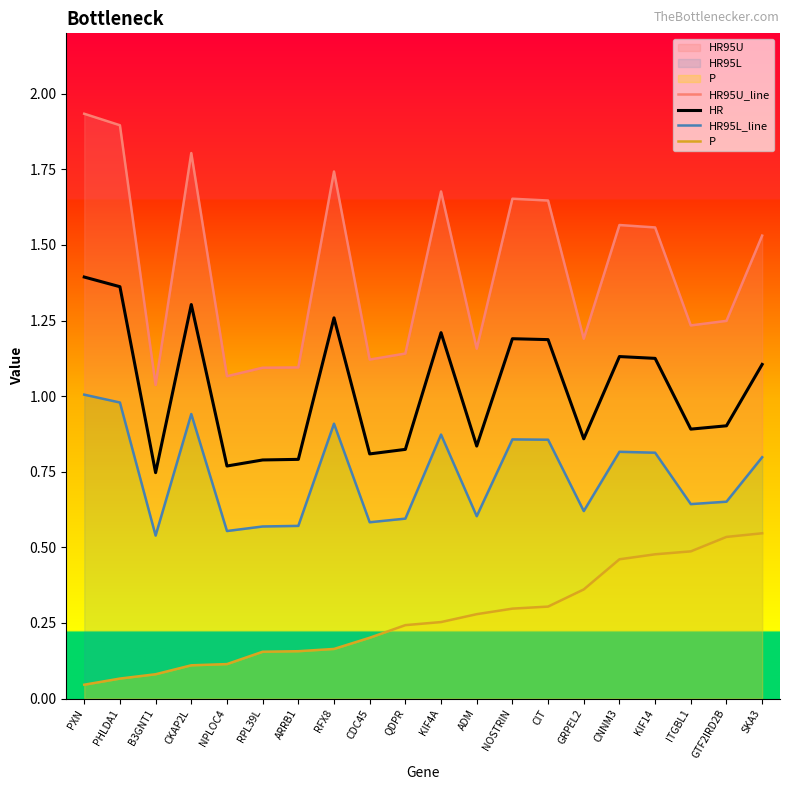

What is the difference between the highest and lowest values at QDPR?

0.9